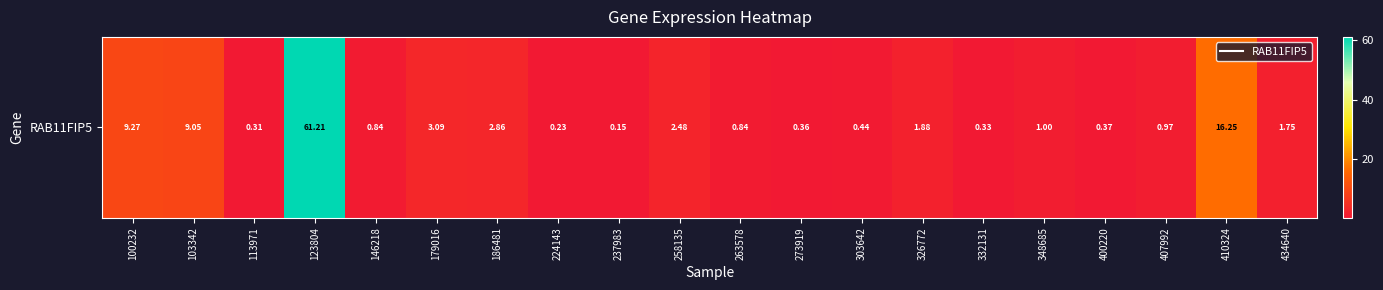

Which has a higher value, 410324 or 263578?

410324